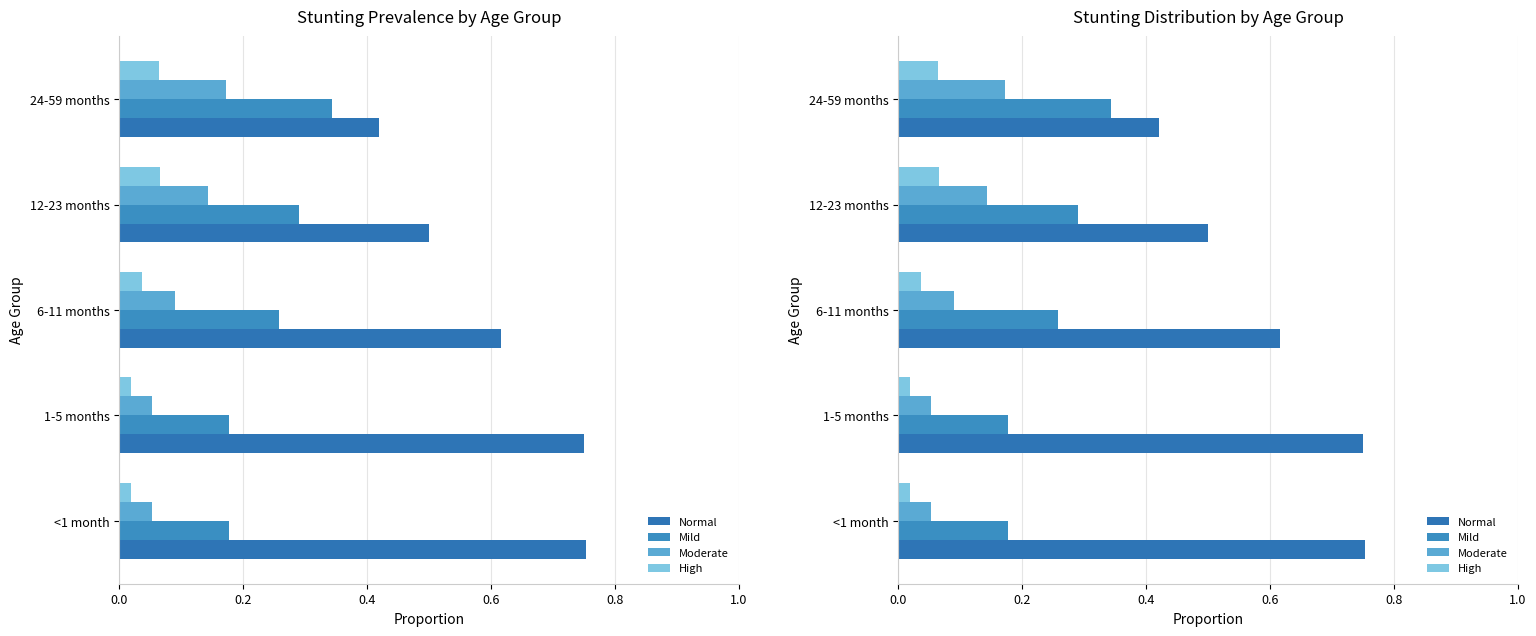

What is the value of the Moderate bar at the 2nd from the left?

0.1